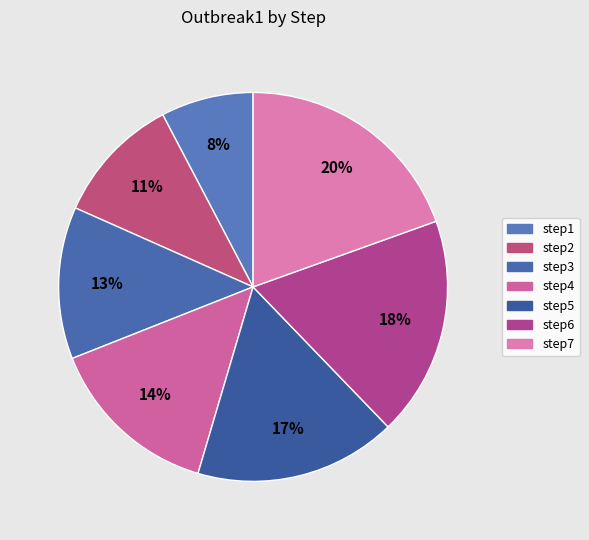

True or false: step4 accounts for 24% of the total.

False